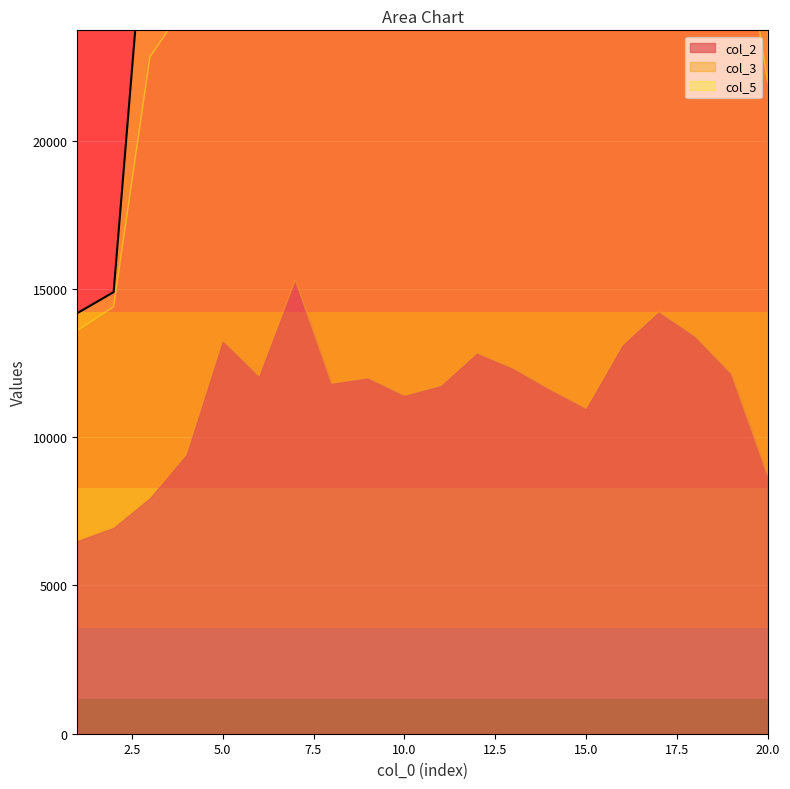

What are all the series names shown in the legend?

col_2, col_3, col_5